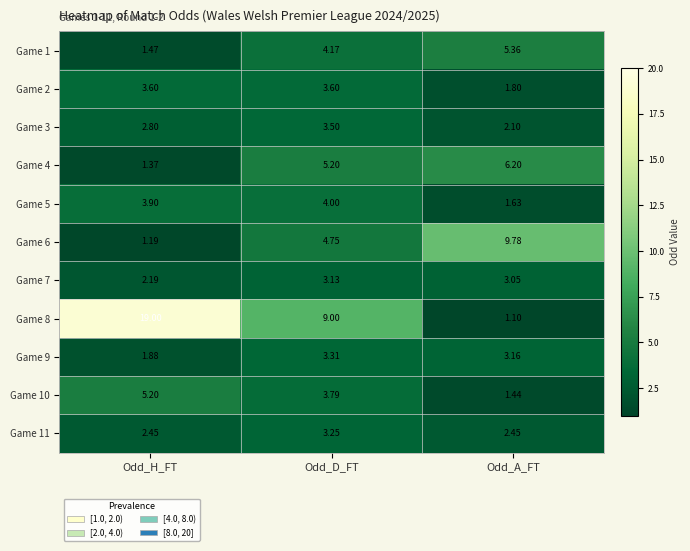

Count the number of categories in the chart.

3